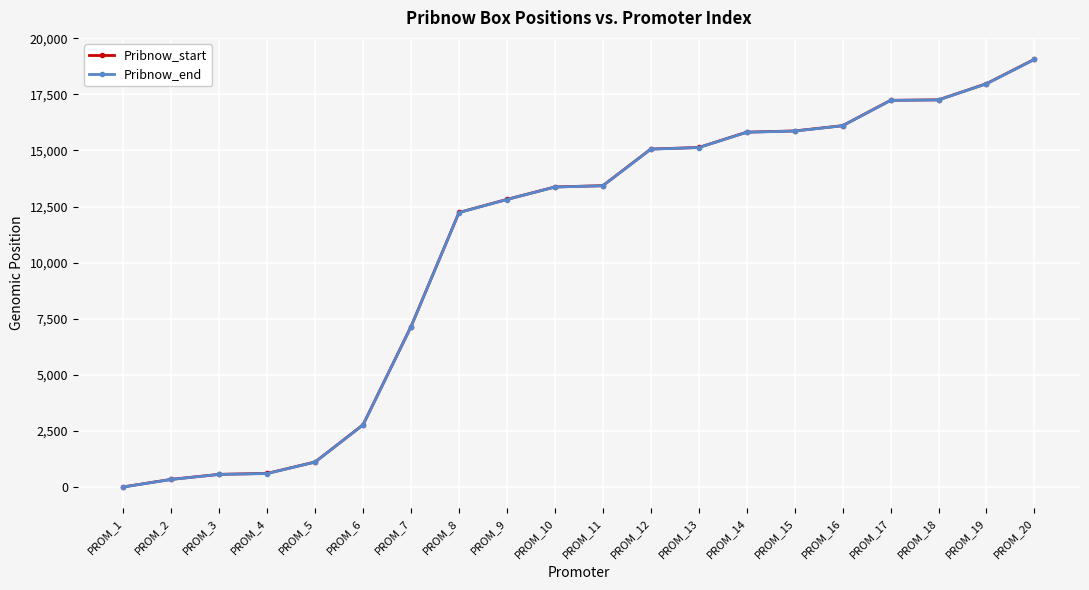

Does the chart have visible grid lines?

Yes